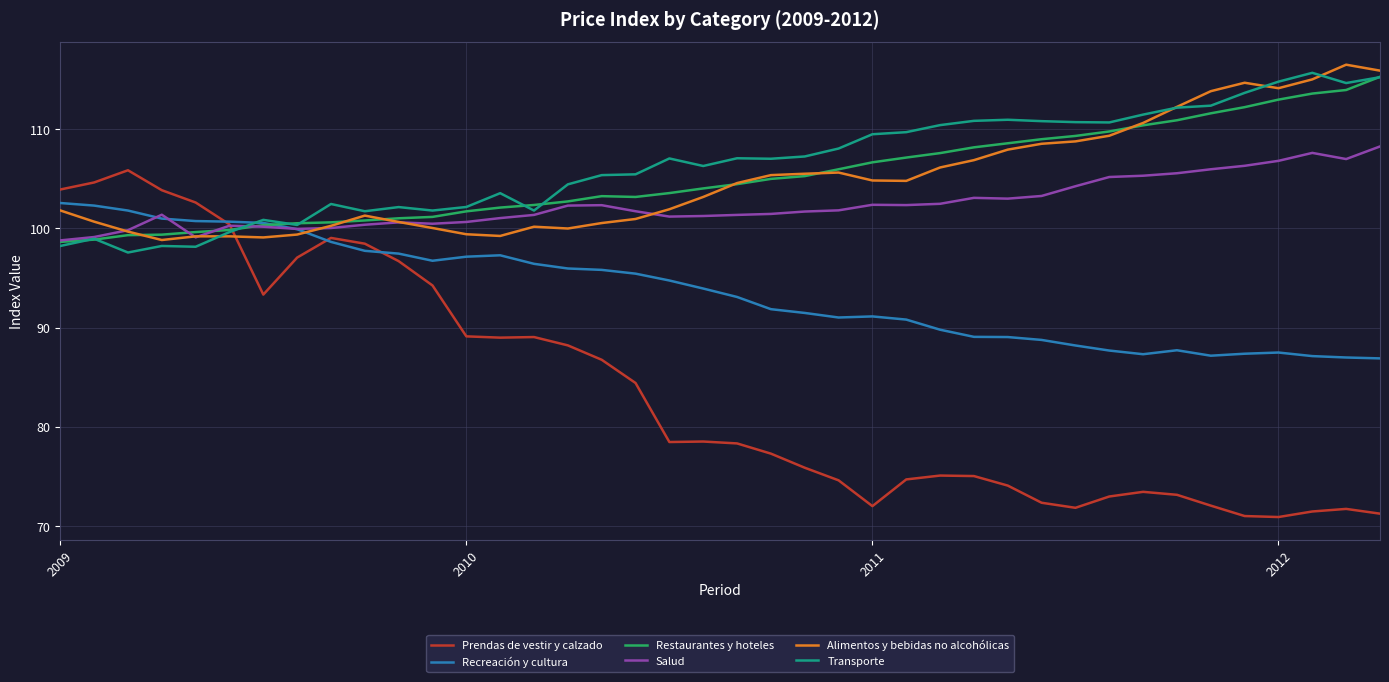

What is the sum of all Recreación y cultura values?

3746.5